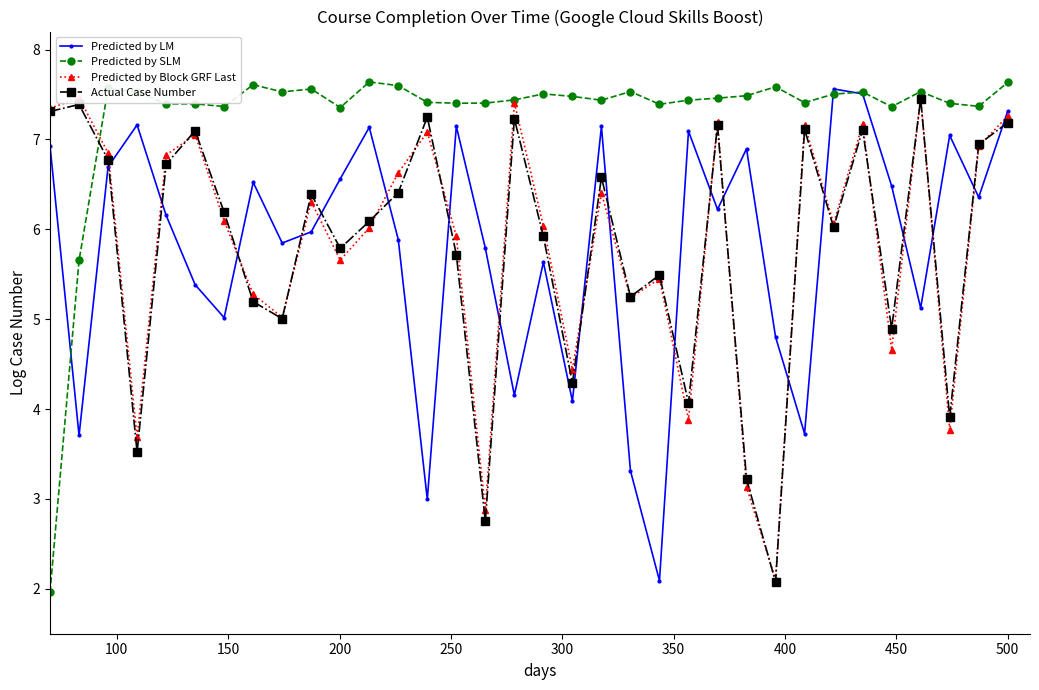

True or false: Actual Case Number and Predicted by LM cross at least once.

True